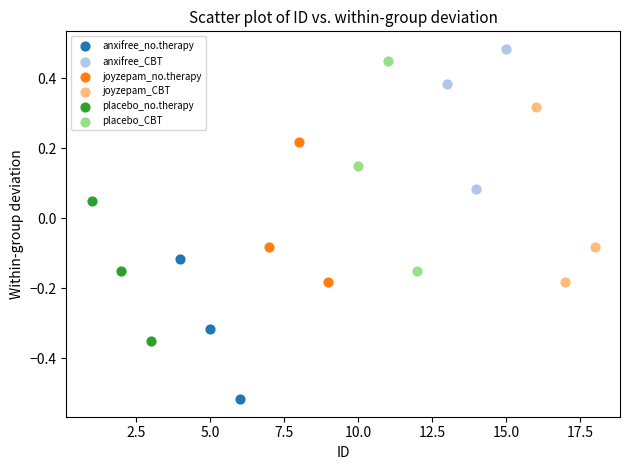

Which series reaches the minimum Y coordinate?

anxifree_no.therapy